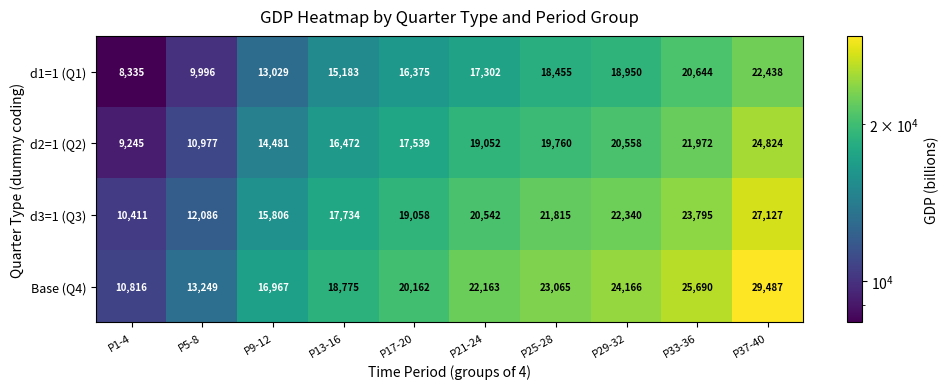

True or false: d2=1 (Q2) has a value of 21972 at P33-36.

True